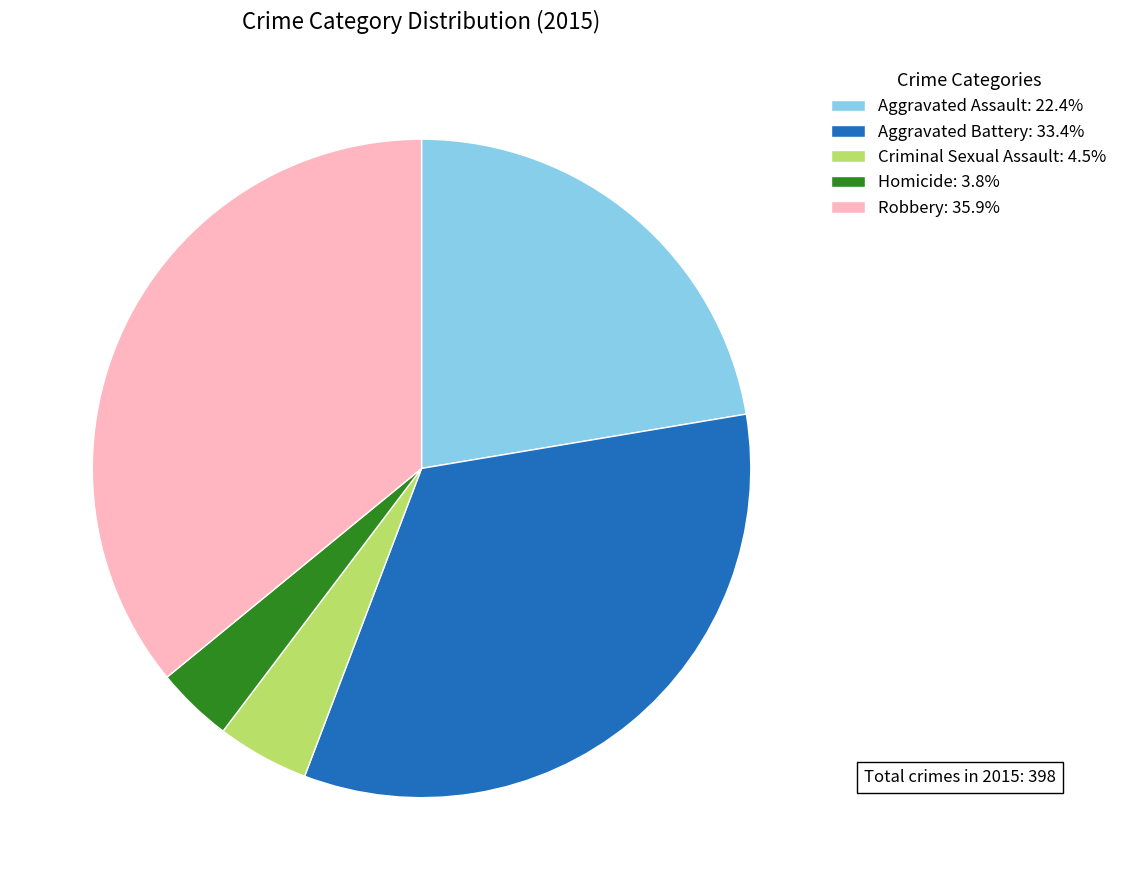

Between Criminal Sexual Assault and Aggravated Assault, which is larger?

Aggravated Assault